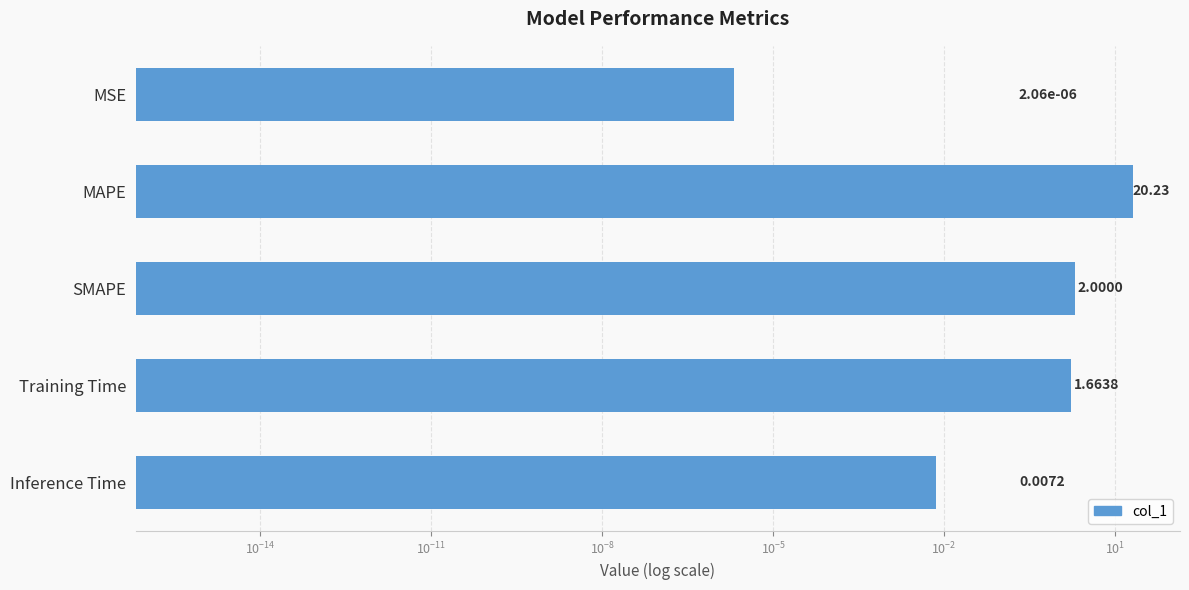

Are the bars horizontal?

Yes